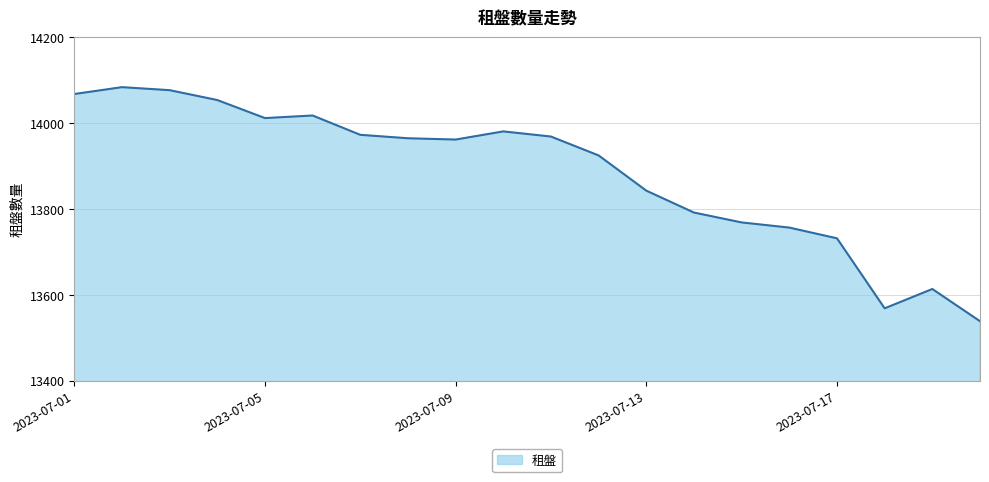

What is the maximum value shown in the chart?

14084